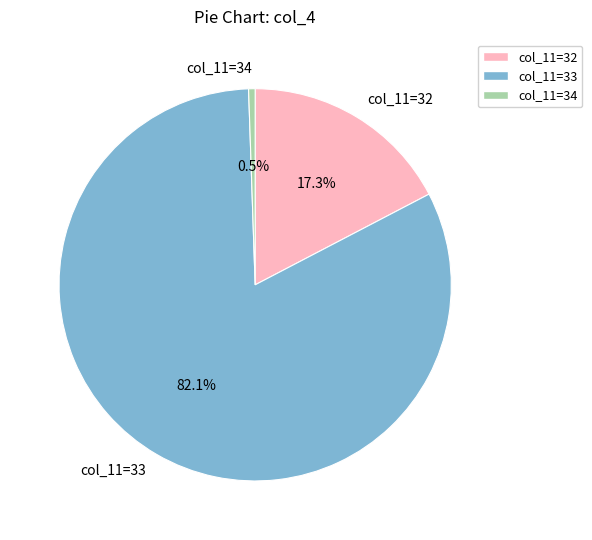

How many segments does this pie chart have?

3